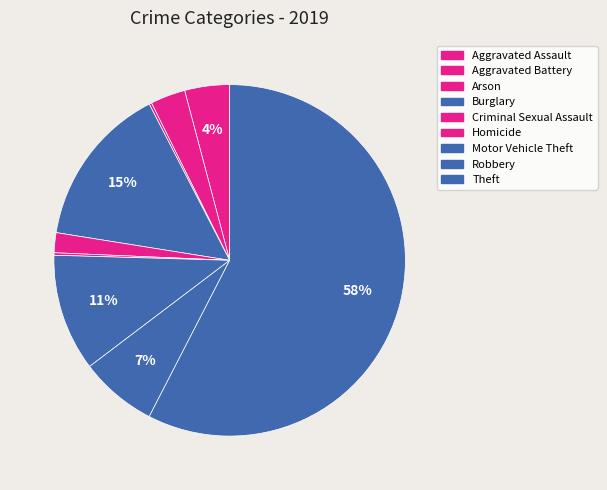

To the nearest percent, what is the difference between the largest and smallest slice percentages?

57%